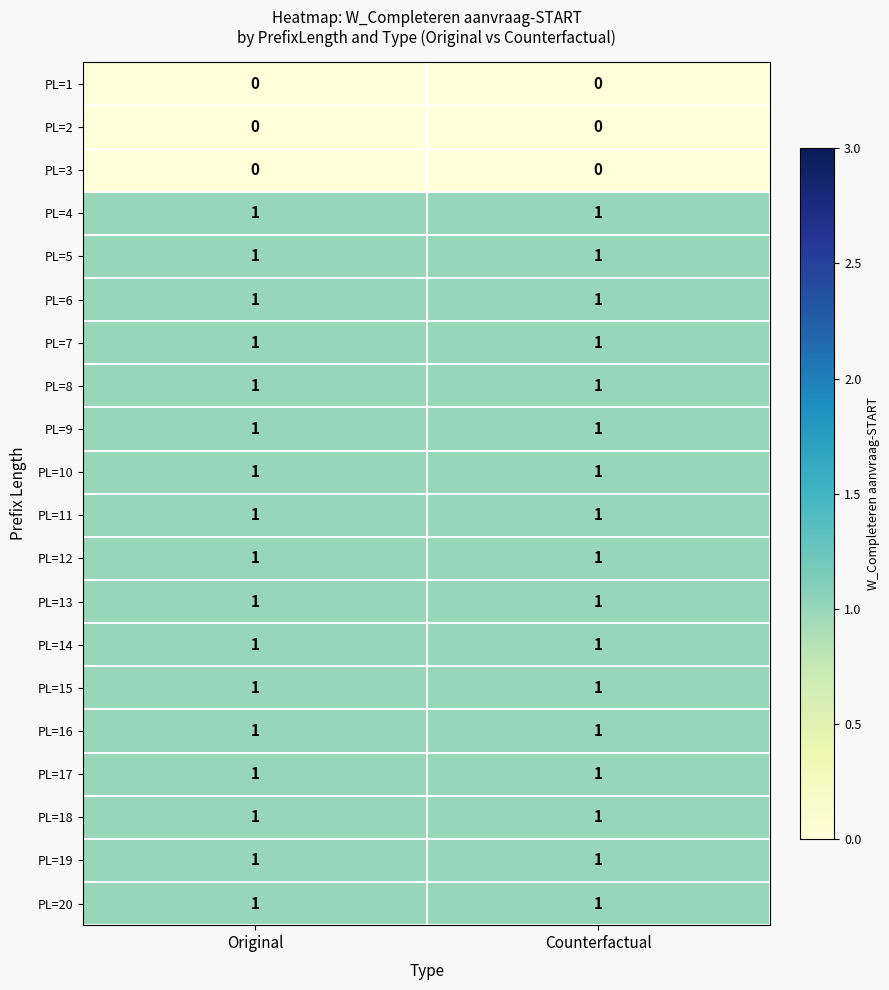

The PL=14 series shows 1 at Original. True or false?

True